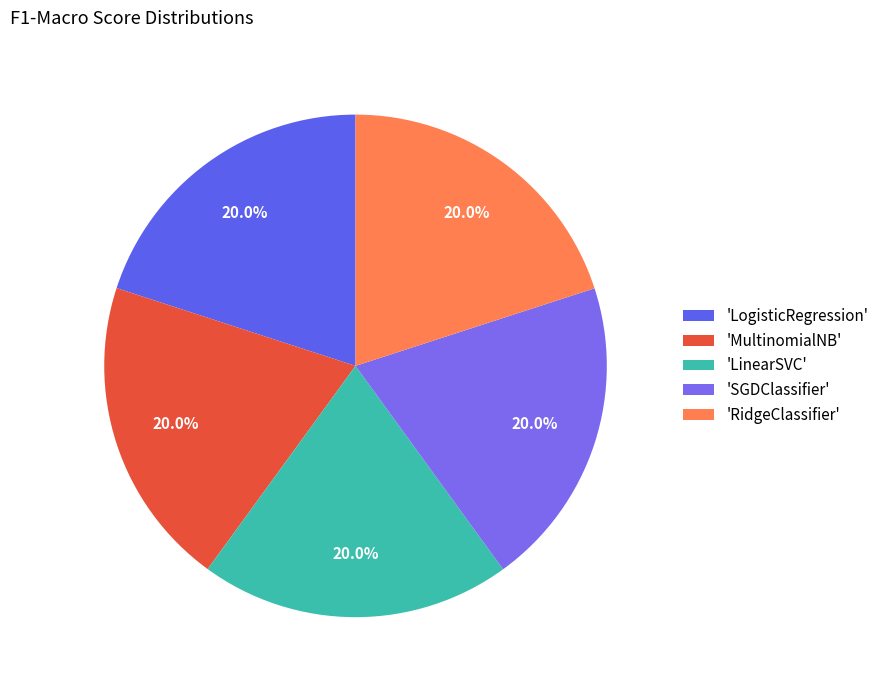

Which slice is the largest?

RidgeClassifier